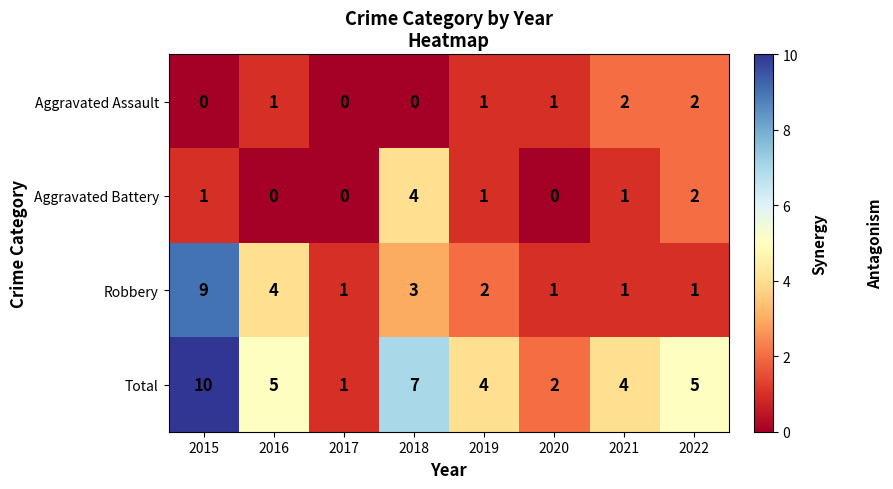

What is the highest value of the Aggravated Battery series?

4